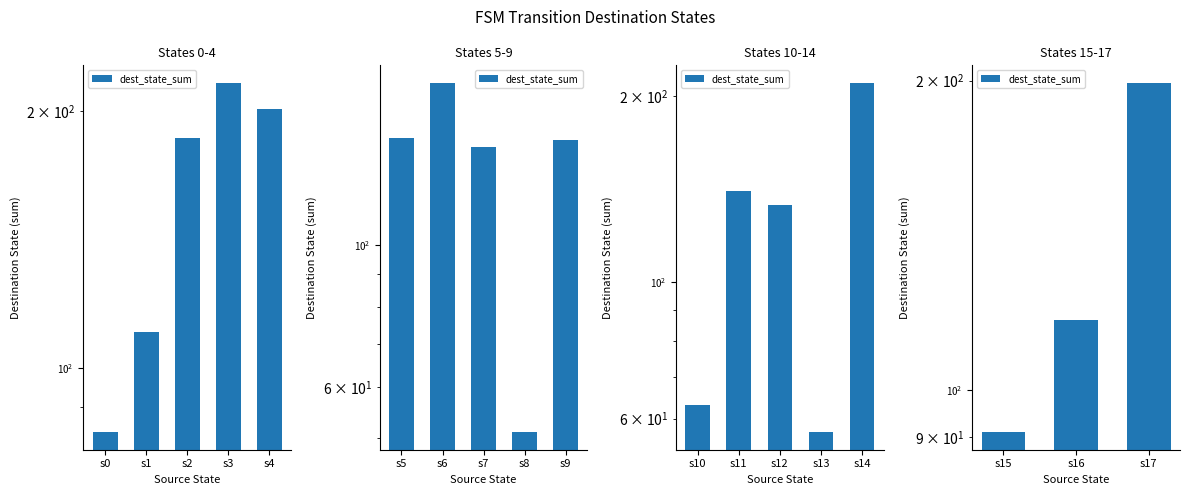

What is the difference between the values at s17 and s15?

108